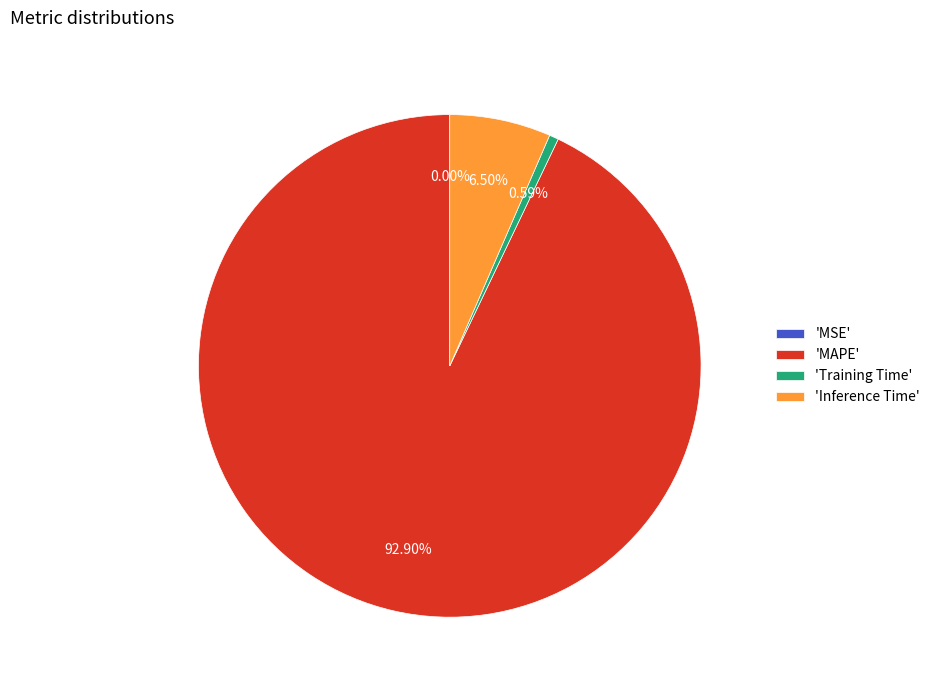

To the nearest percent, what is the difference between the largest and smallest slice percentages?

93%